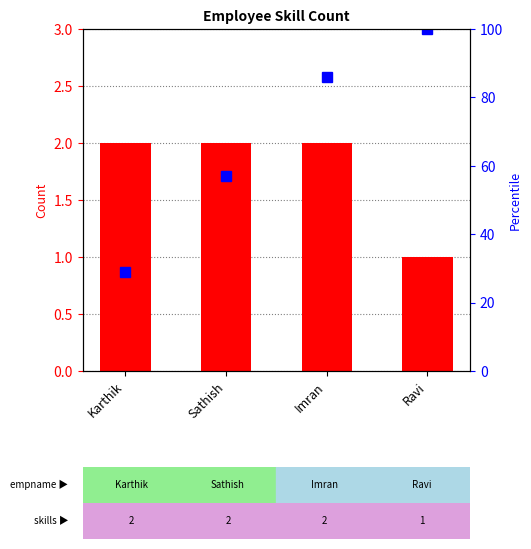

Rank the series by their maximum value, from highest to lowest.

Percentile rank within the sample, Skill Count